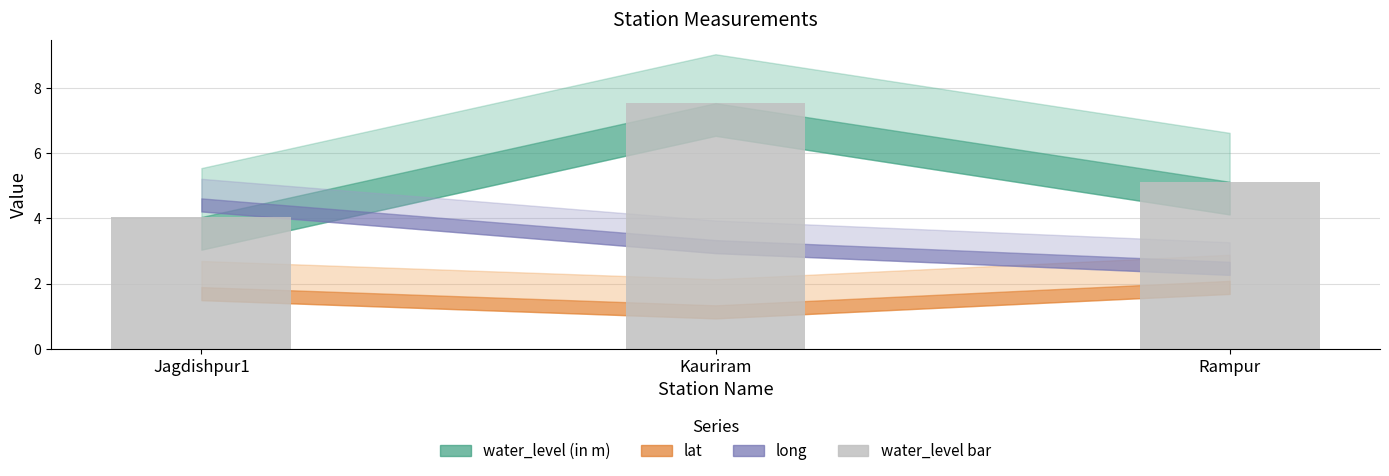

At which category does the chart reach its minimum across all series?

Jagdishpur1